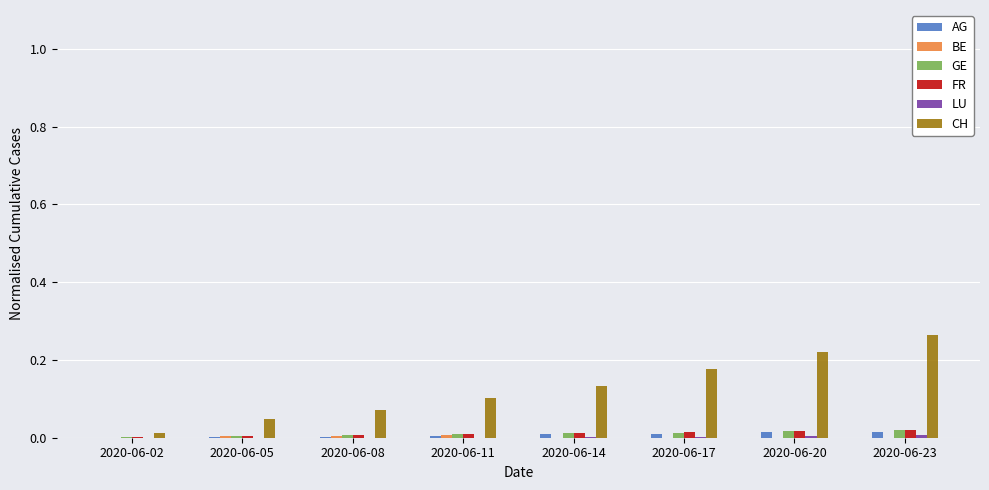

The GE series shows 0.0 at 2020-06-02. True or false?

True